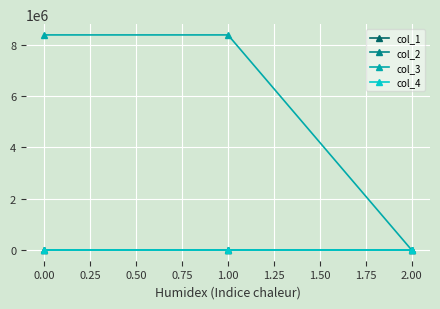

Which series has the largest range (max minus min)?

col_3